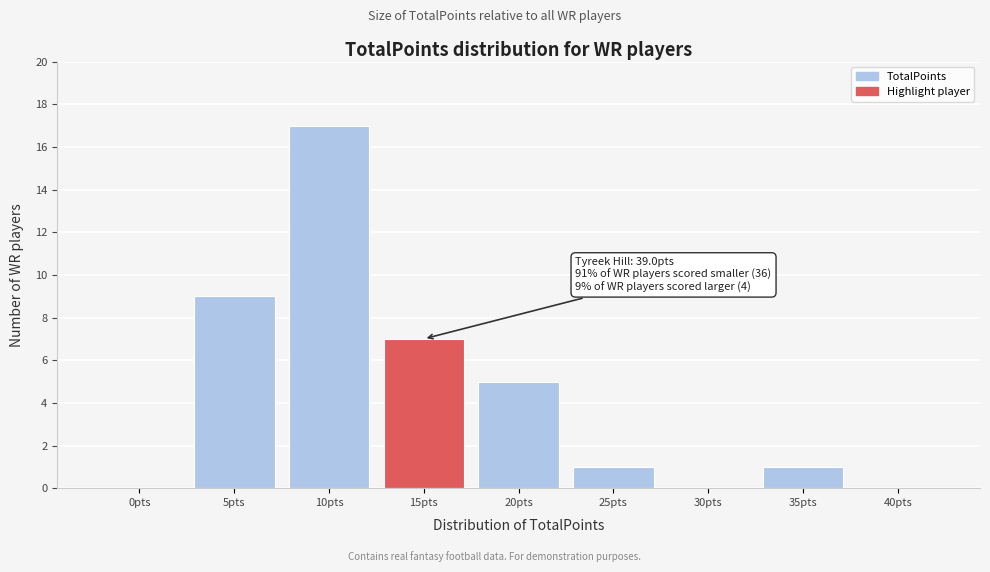

Reading left to right, what are all the values shown in this chart?

0pts=0	5pts=9	10pts=17	15pts=7	20pts=5	25pts=1	30pts=0	35pts=1	40pts=0